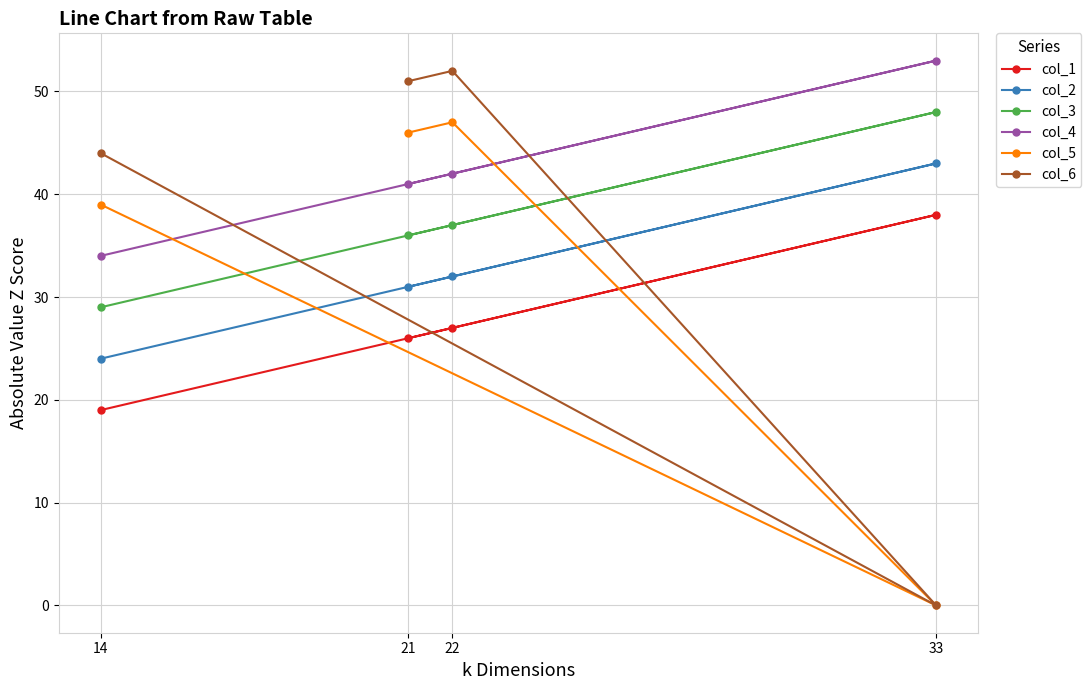

True or false: col_4 and col_6 cross at least once.

True